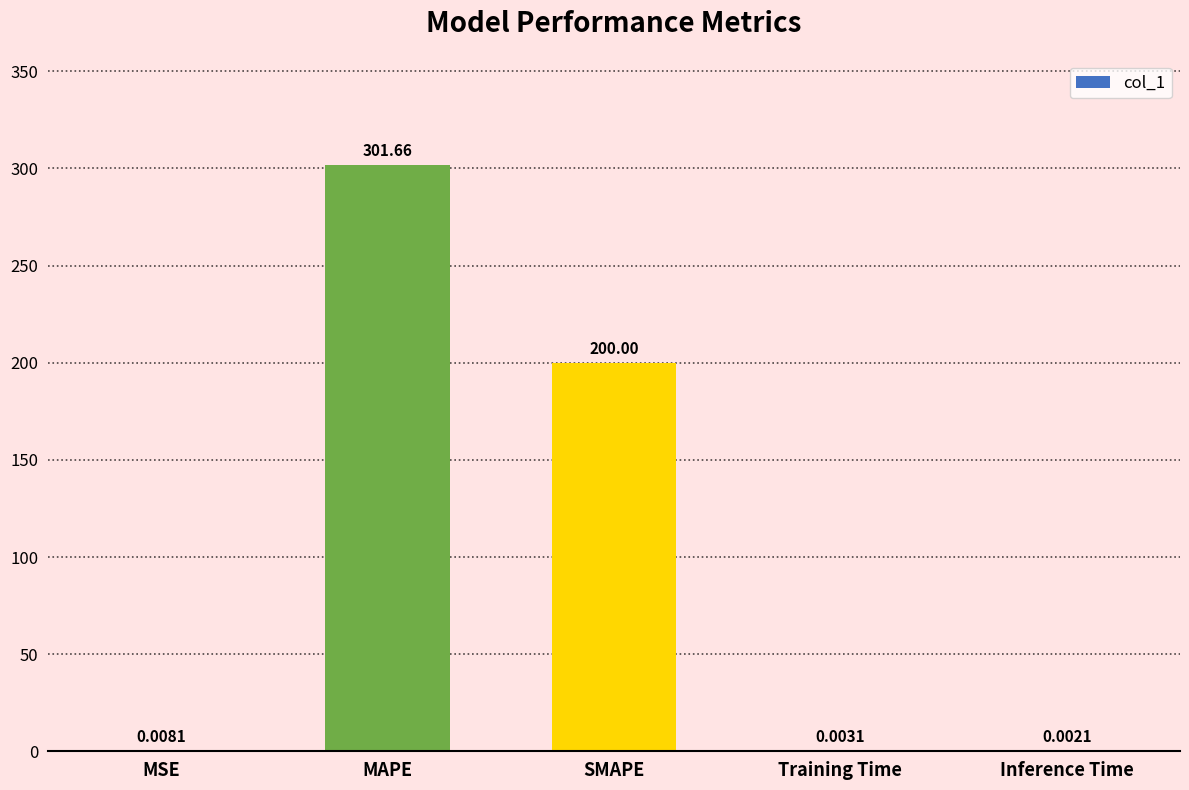

Approximately how many times larger is the value at MAPE compared to SMAPE?

1.5